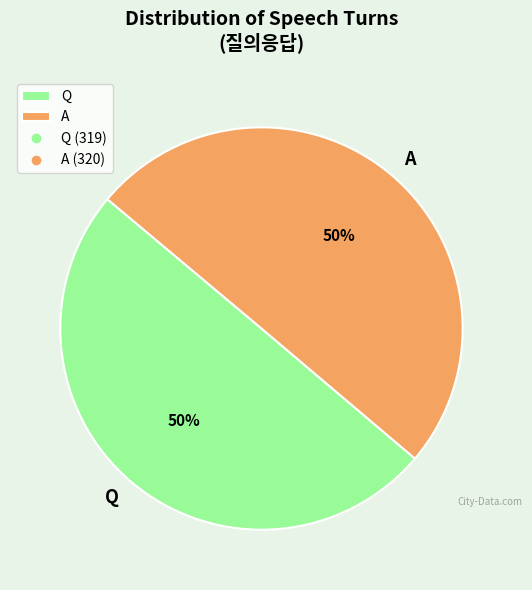

To the nearest percent, what is the combined percentage of A and Q?

100%